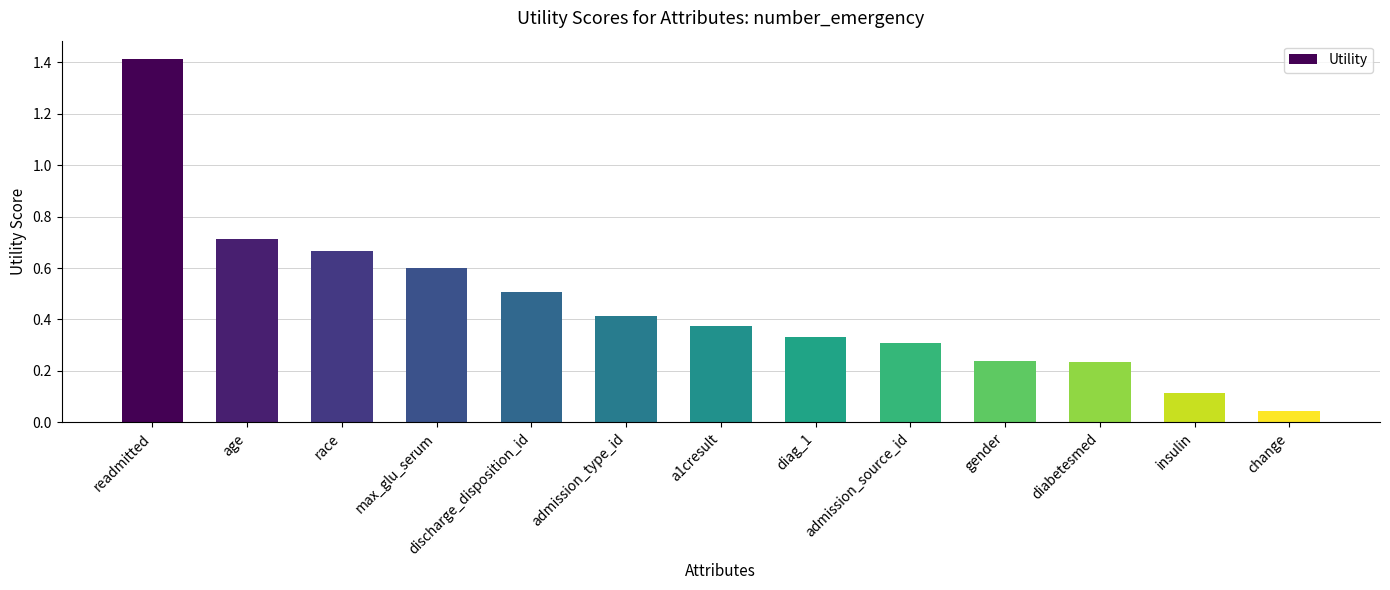

What is the change in value from race to discharge_disposition_id?

-0.2